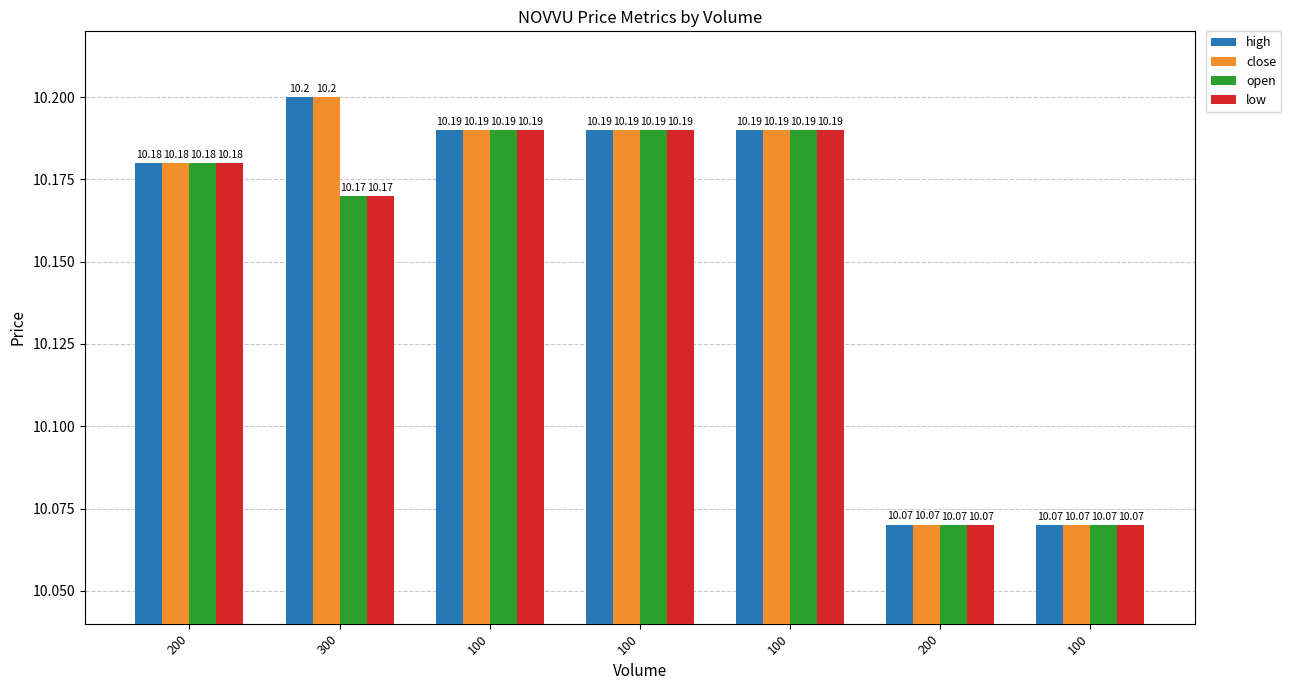

The high series shows 10.2 at 300. True or false?

True